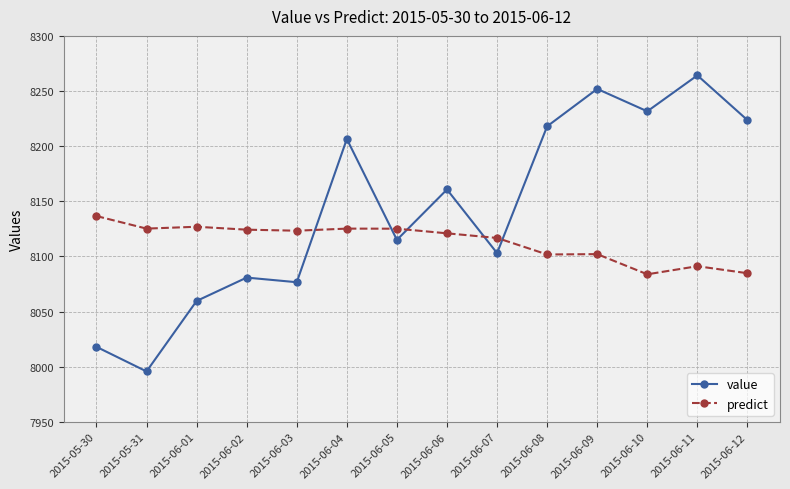

At which category does value reach its first local valley?

2015-05-31